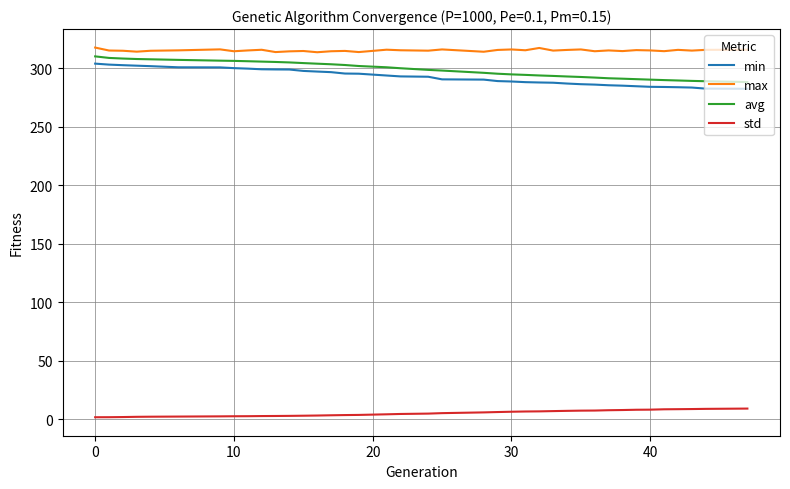

What is the smallest value displayed?

1.9